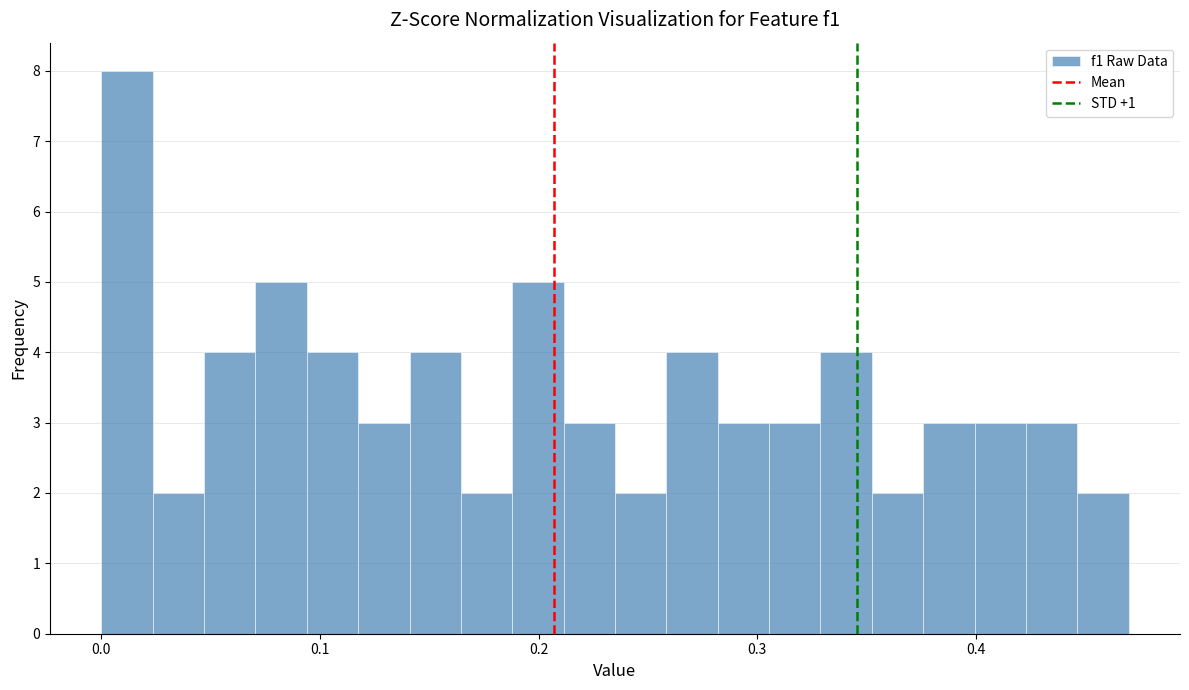

Read against the x-axis, roughly where is the centre of the tallest bar?

0.01